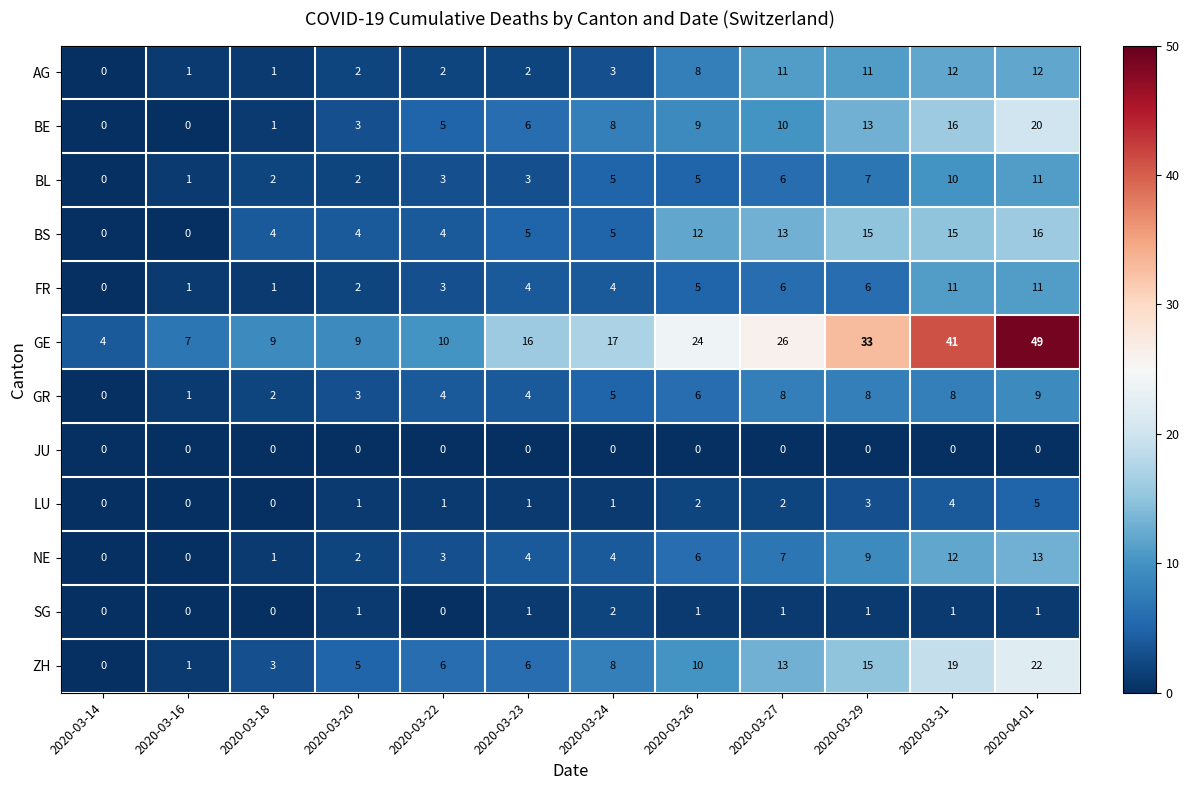

At which label is ZH closest to 11?

2020-03-26